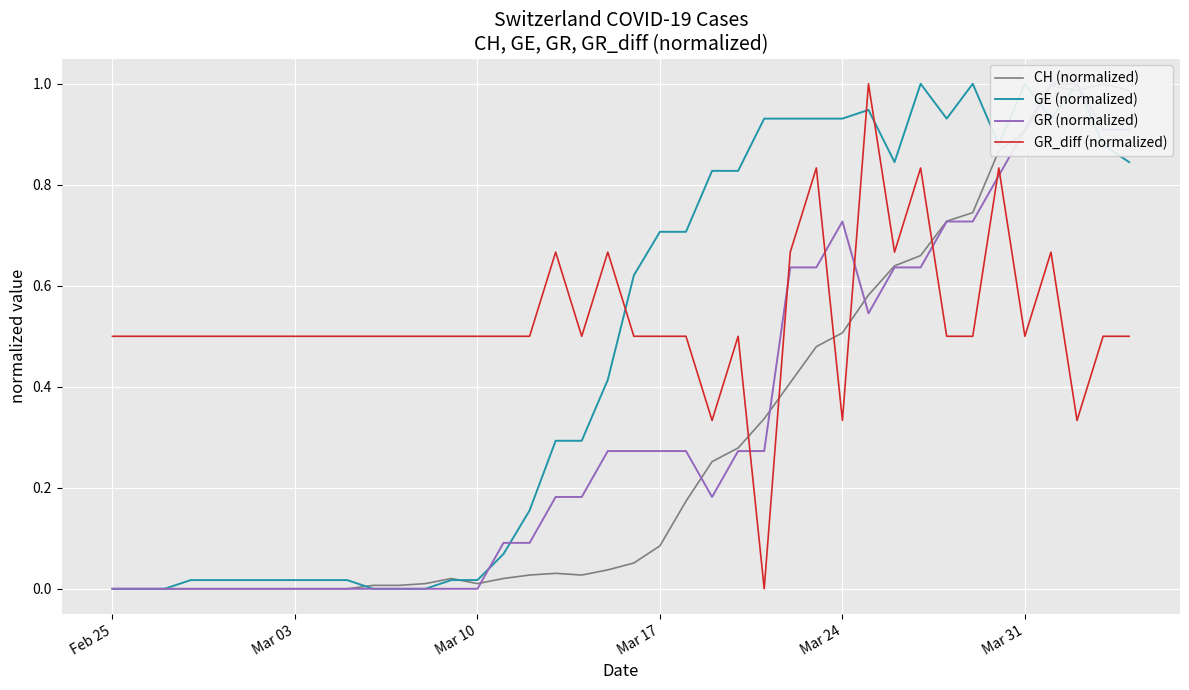

What is the difference between the second highest and minimum values in the GE (normalized) series?

1.0